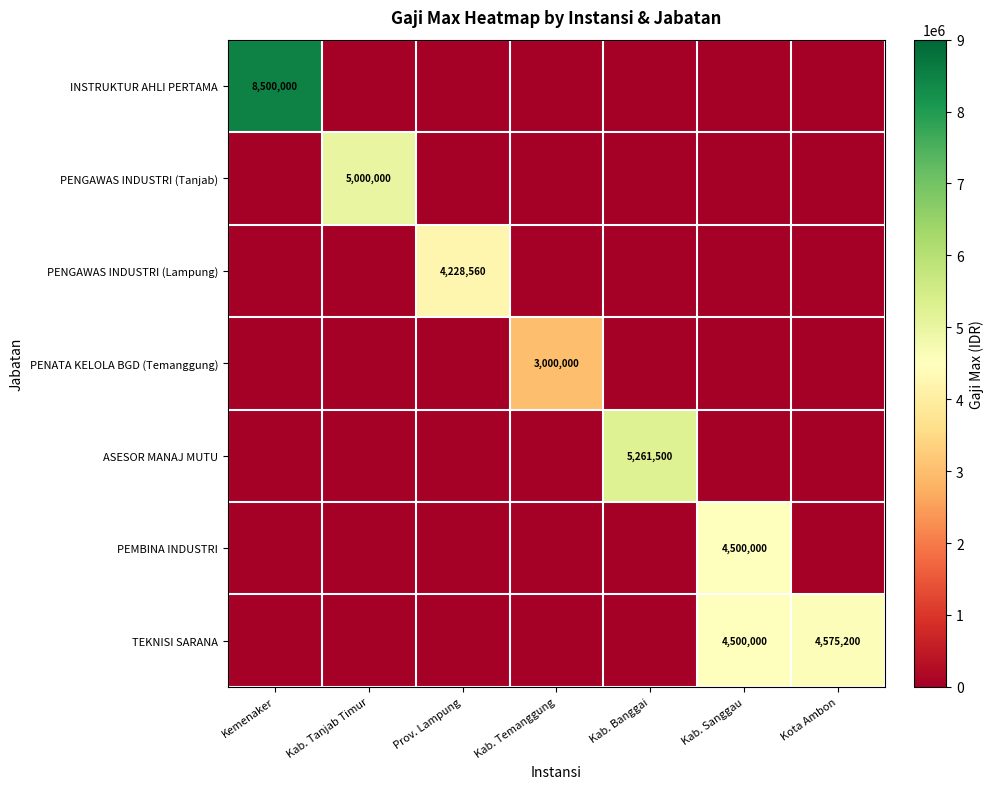

What is the sum of the TEKNISI SARANA values at Kab. Sanggau and Kota Ambon?

9075200